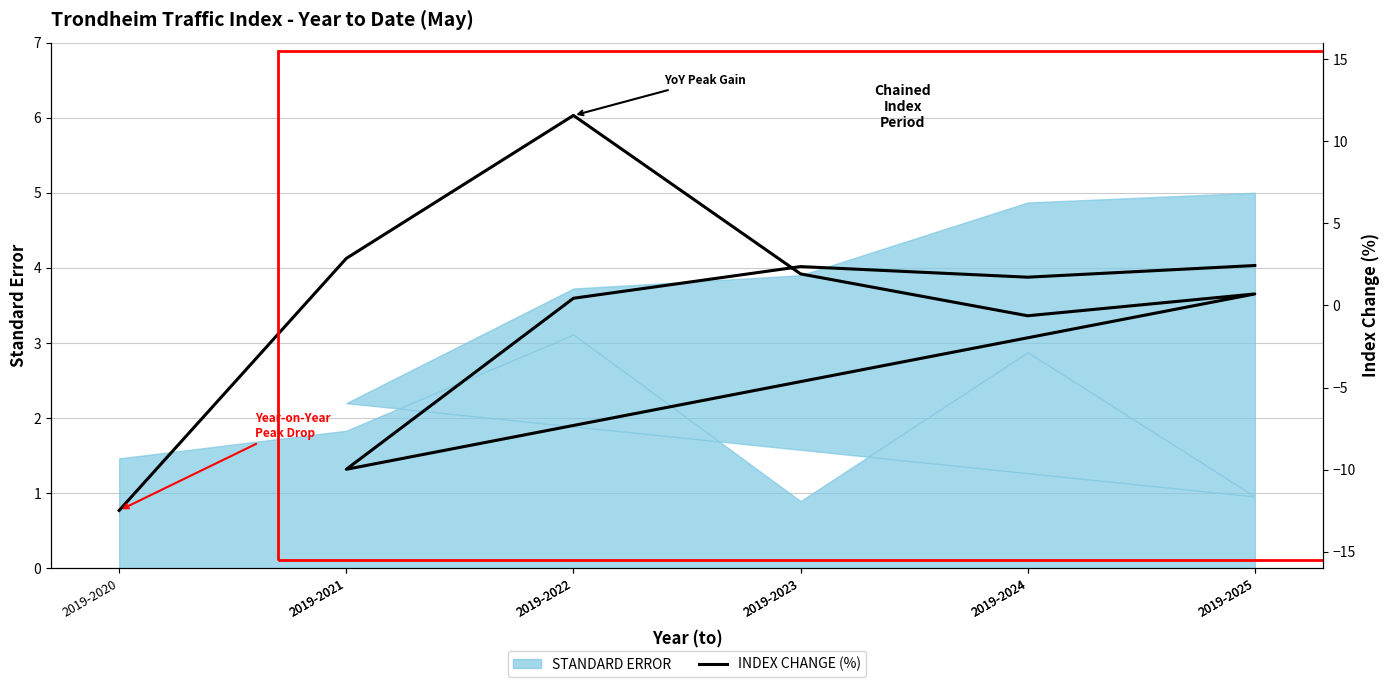

How many lines are shown in the chart?

1